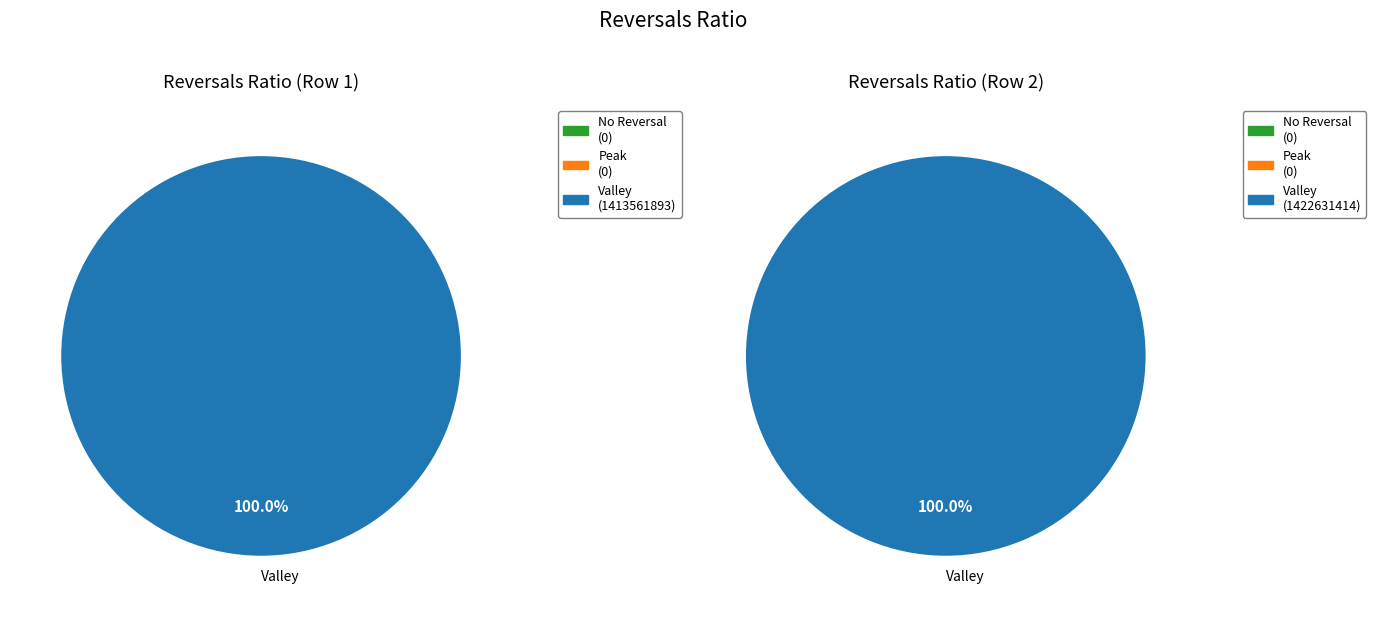

Count the number of slices in the pie.

2